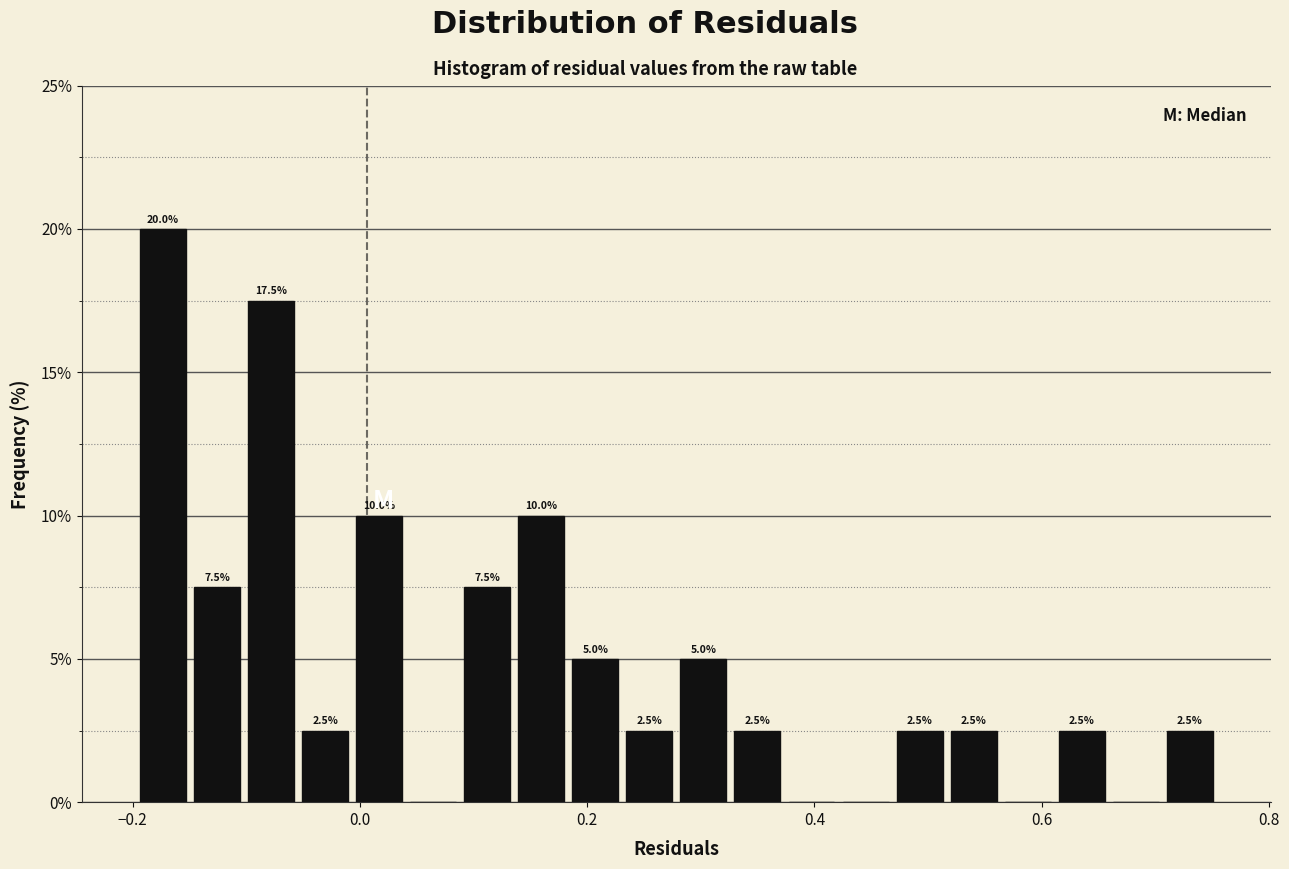

Around what value on the x-axis is the tallest bar? Give the approximate position of its centre, as read against the axis.

-0.18